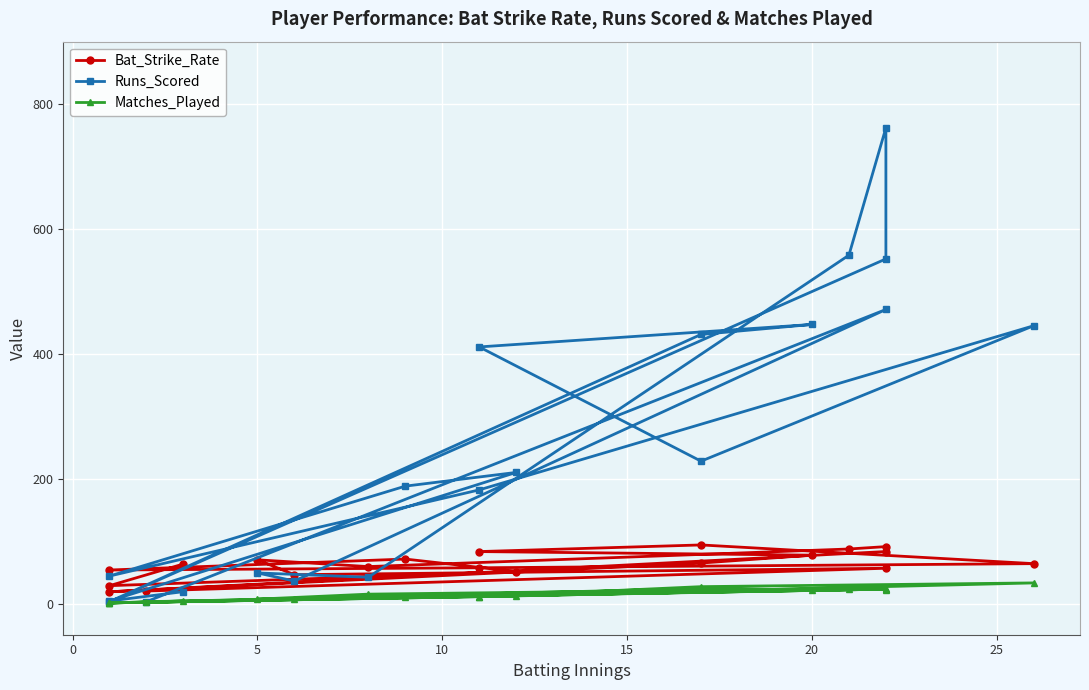

What is the value of the Matches_Played point at the 15th from the left?

11.0